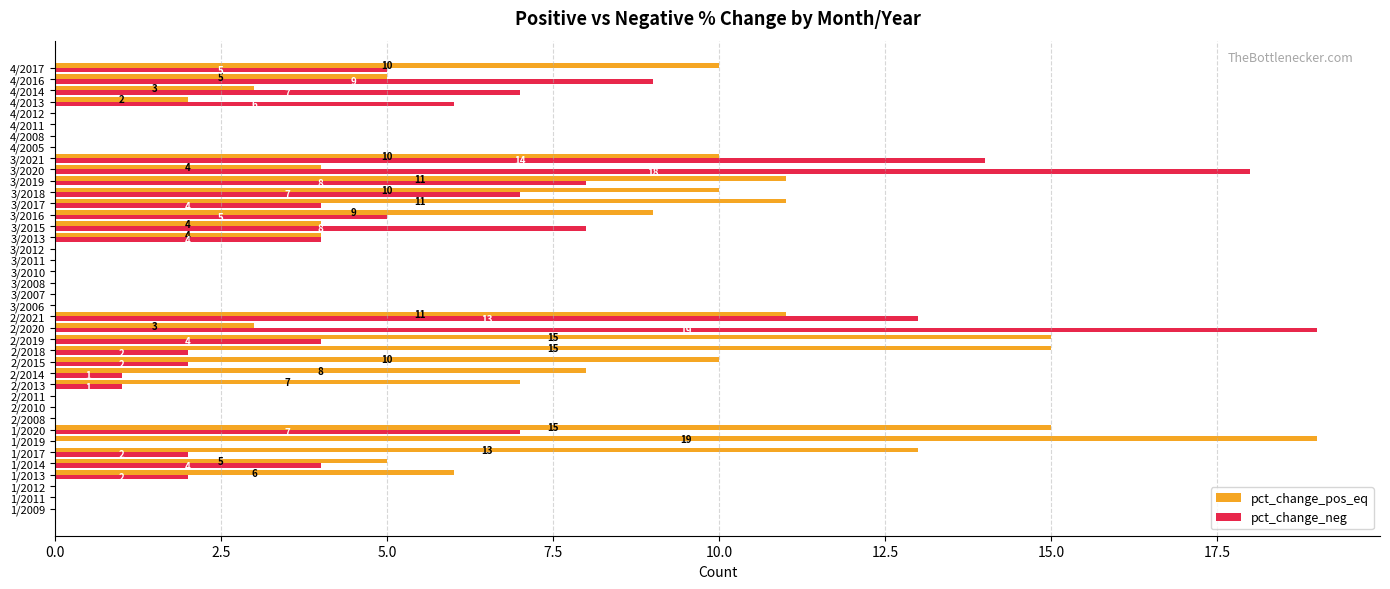

Which series changed the most between 2/2021 and 3/2011?

pct_change_neg